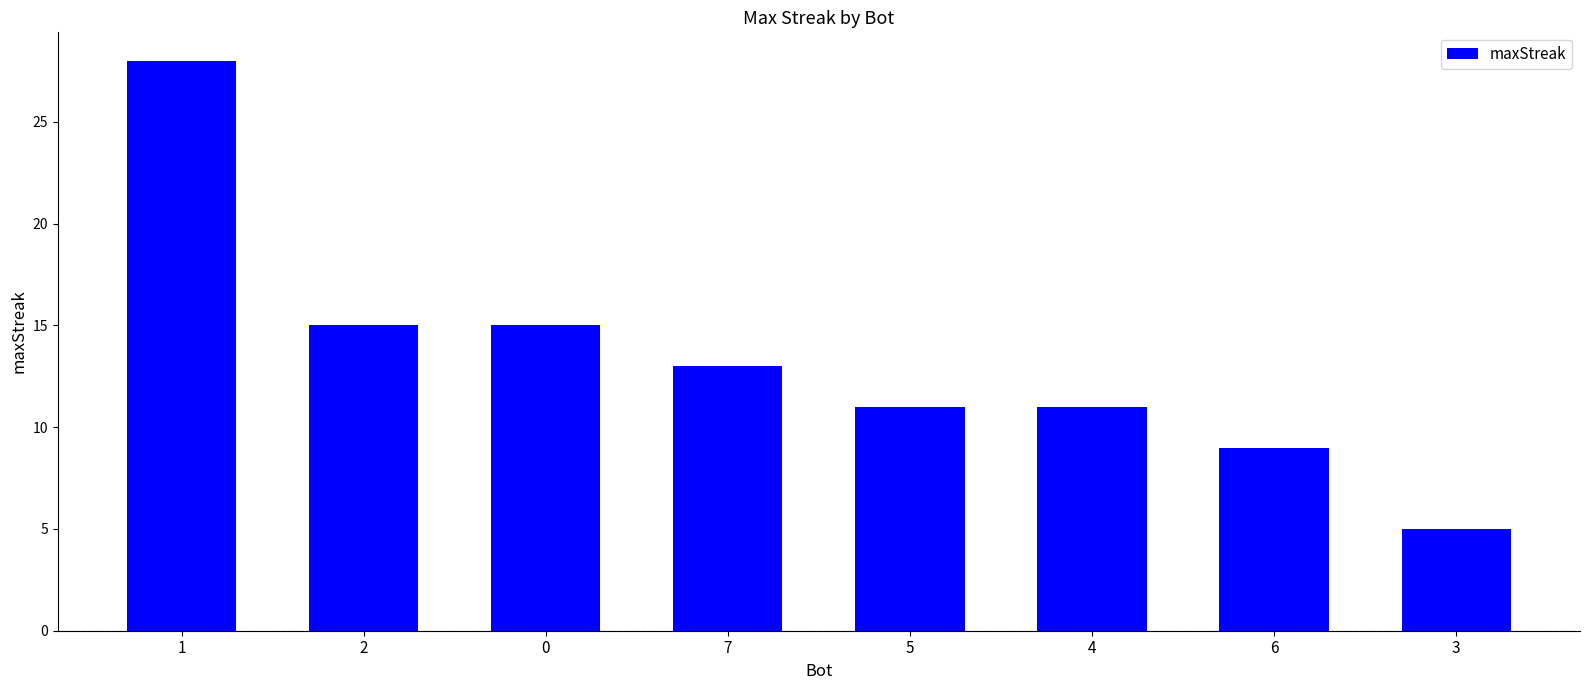

What position from the right is 0?

6